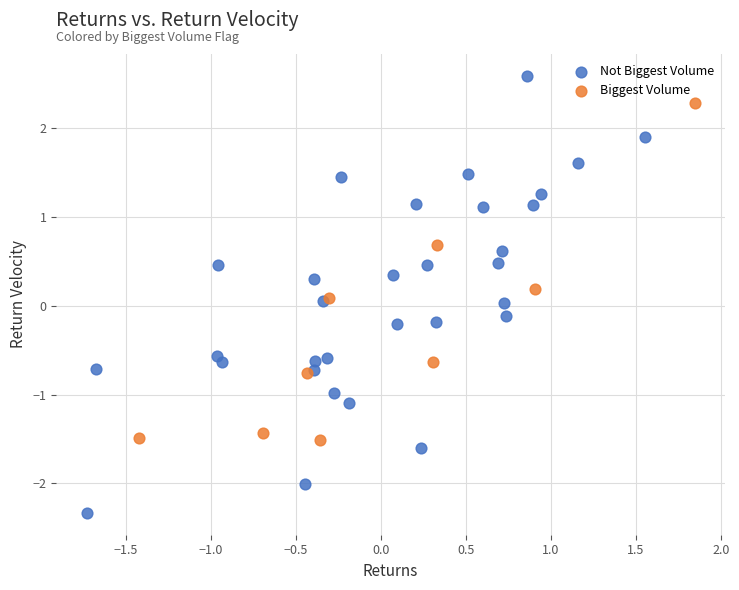

Which series contains the lowest Y value?

Not Biggest Volume